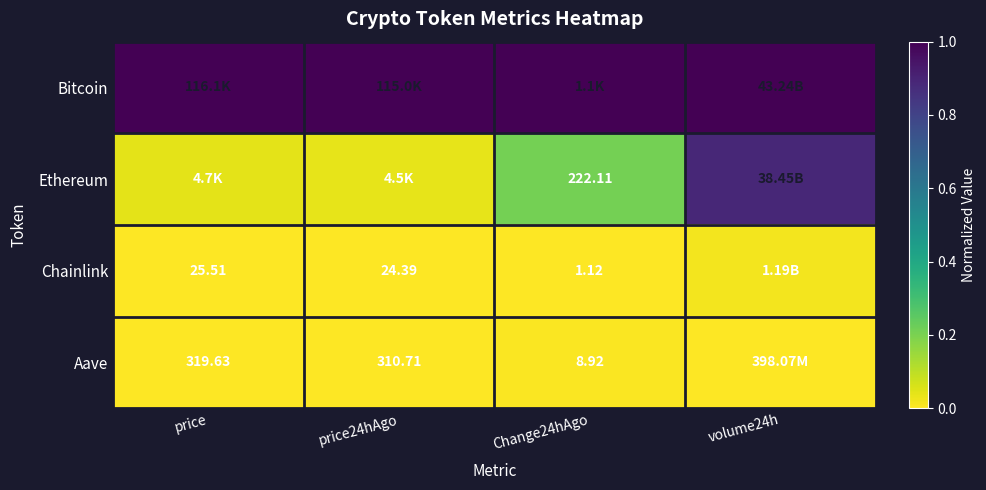

Is the value of Aave at price24hAgo greater than the value of Chainlink at price24hAgo?

Yes